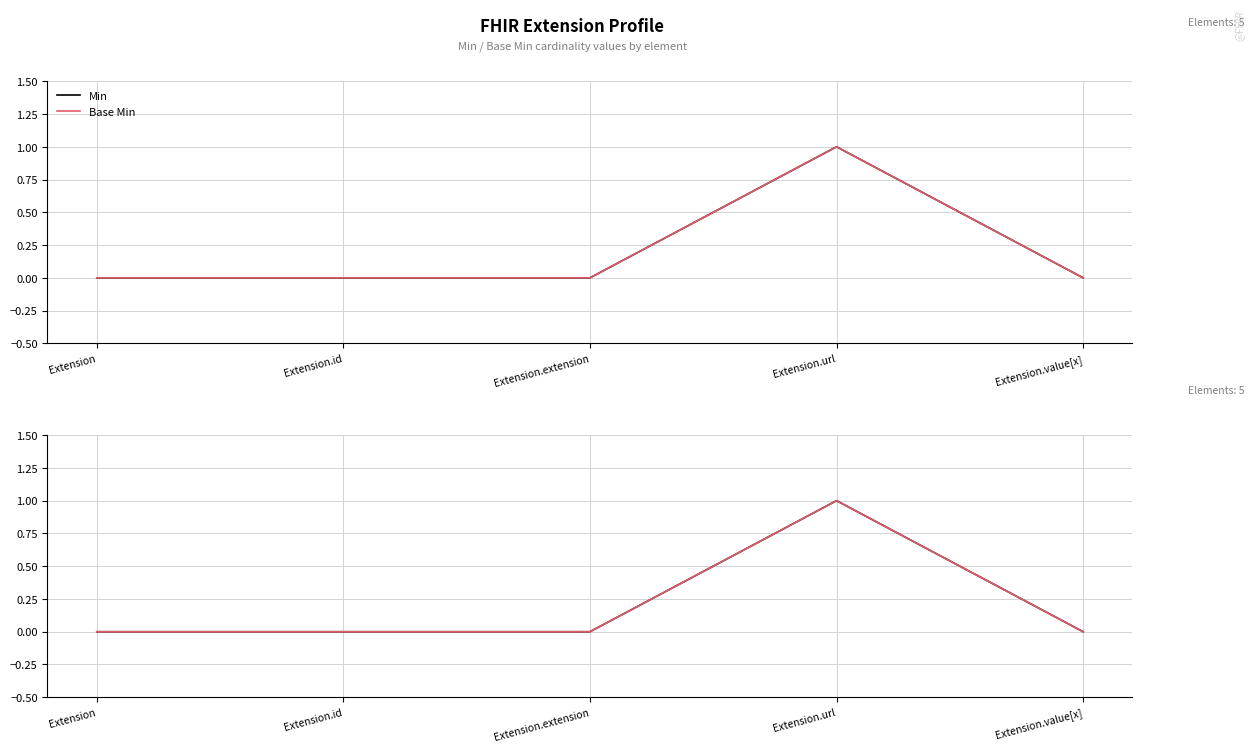

How many interior local peaks does the Base Min series have?

1